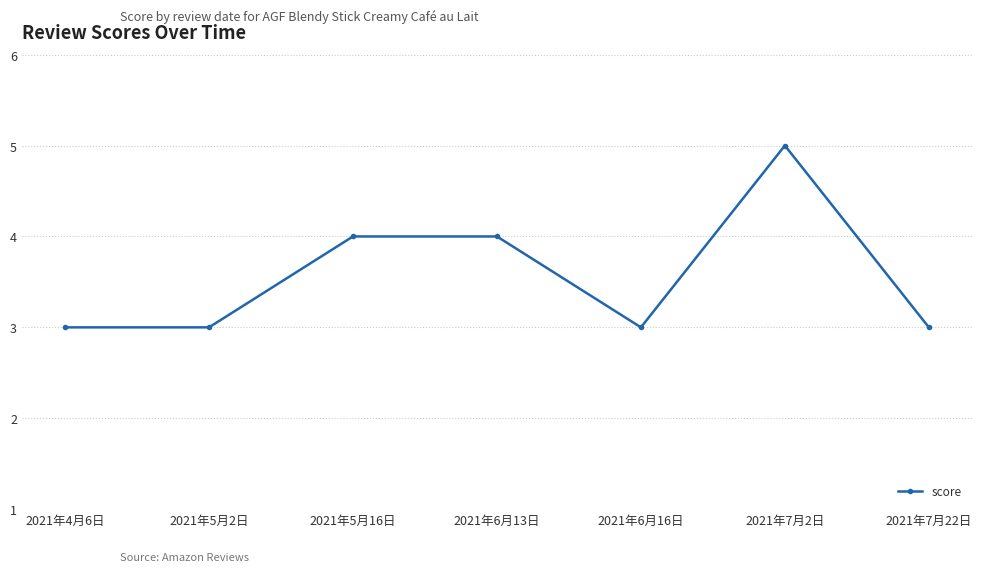

What is the average value?

4